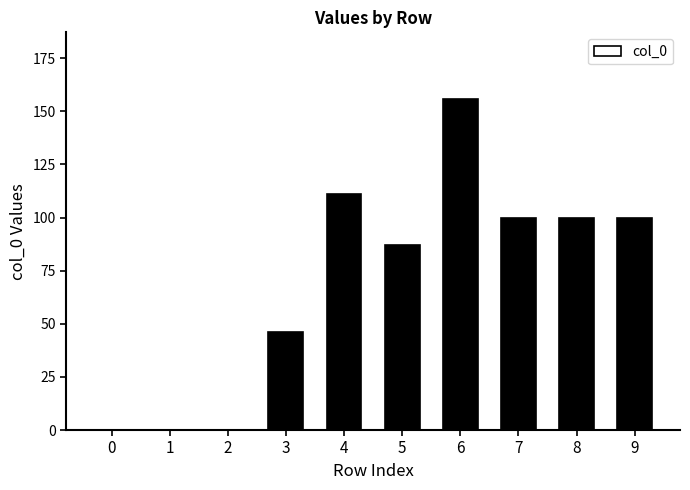

What is the change in value from 0 to 4?

+111